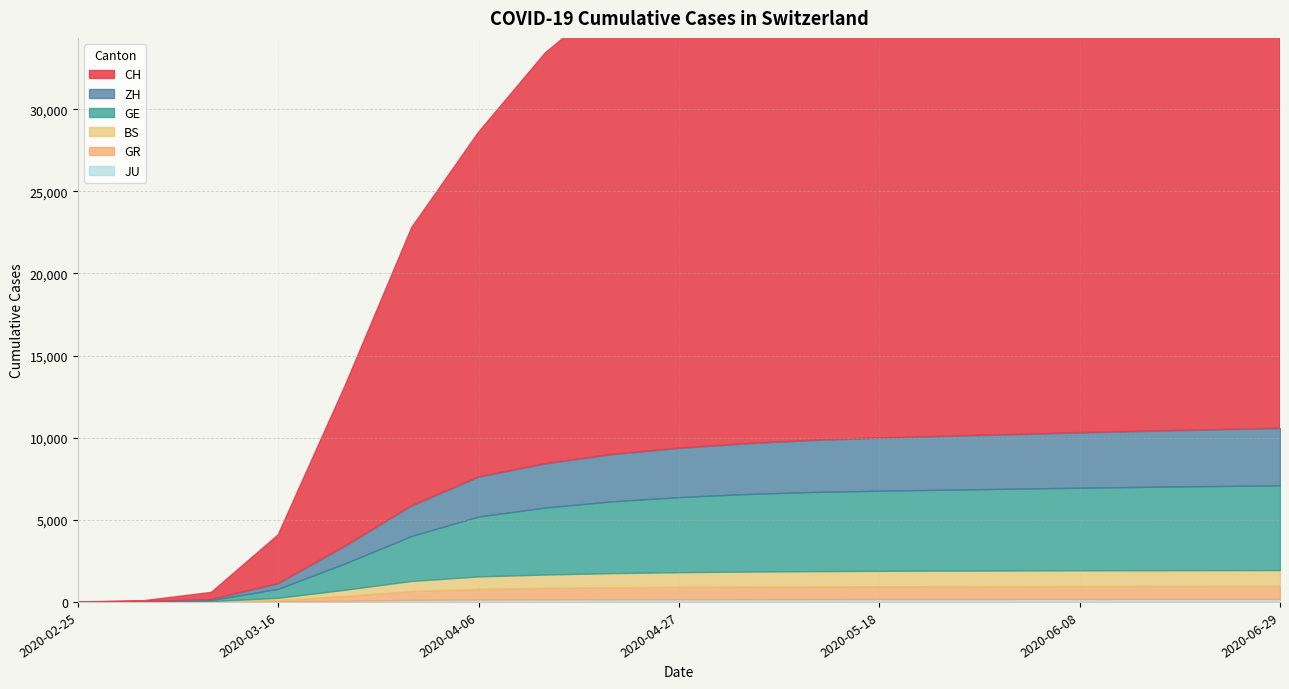

At how many categories does at least one series exceed 26809?

11